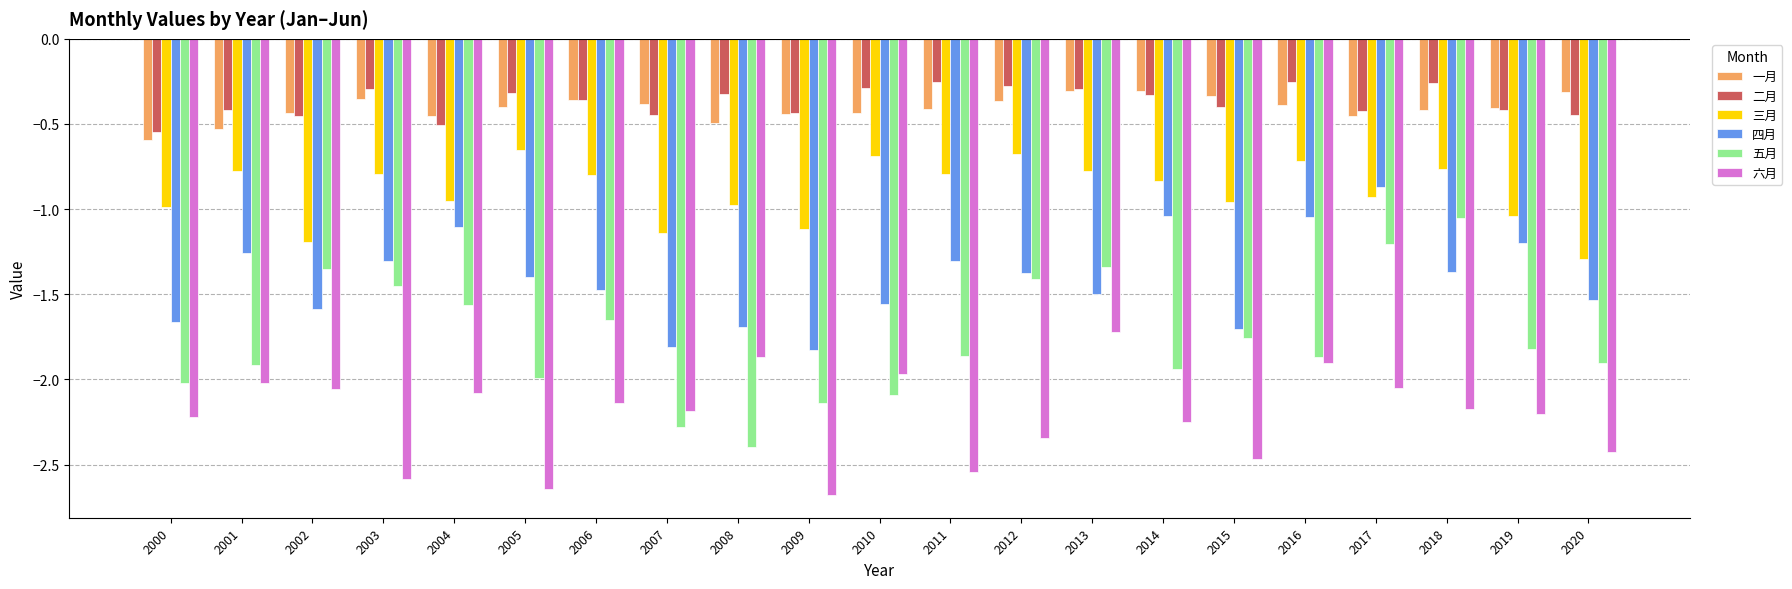

What is the spread (max minus min) of values at 2004?

1.6